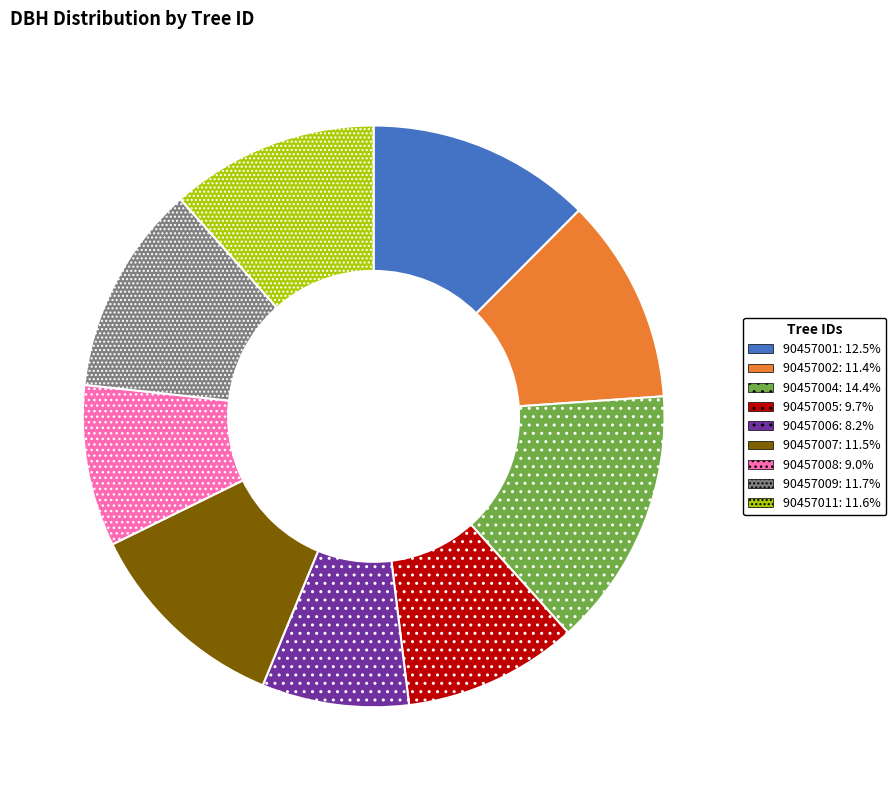

Which category has the smallest portion of the pie?

90457006